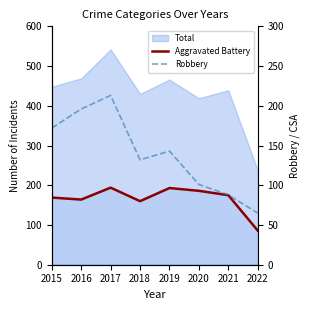

True or false: Robbery and Aggravated Battery intersect in this chart.

True